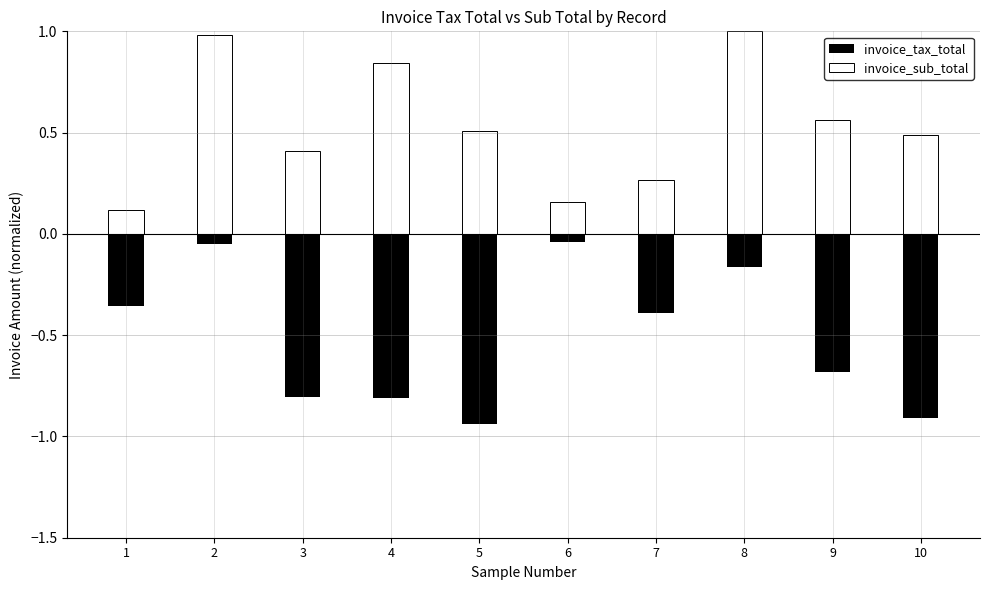

The value of invoice_sub_total at 4 is 0.8. True or false?

True